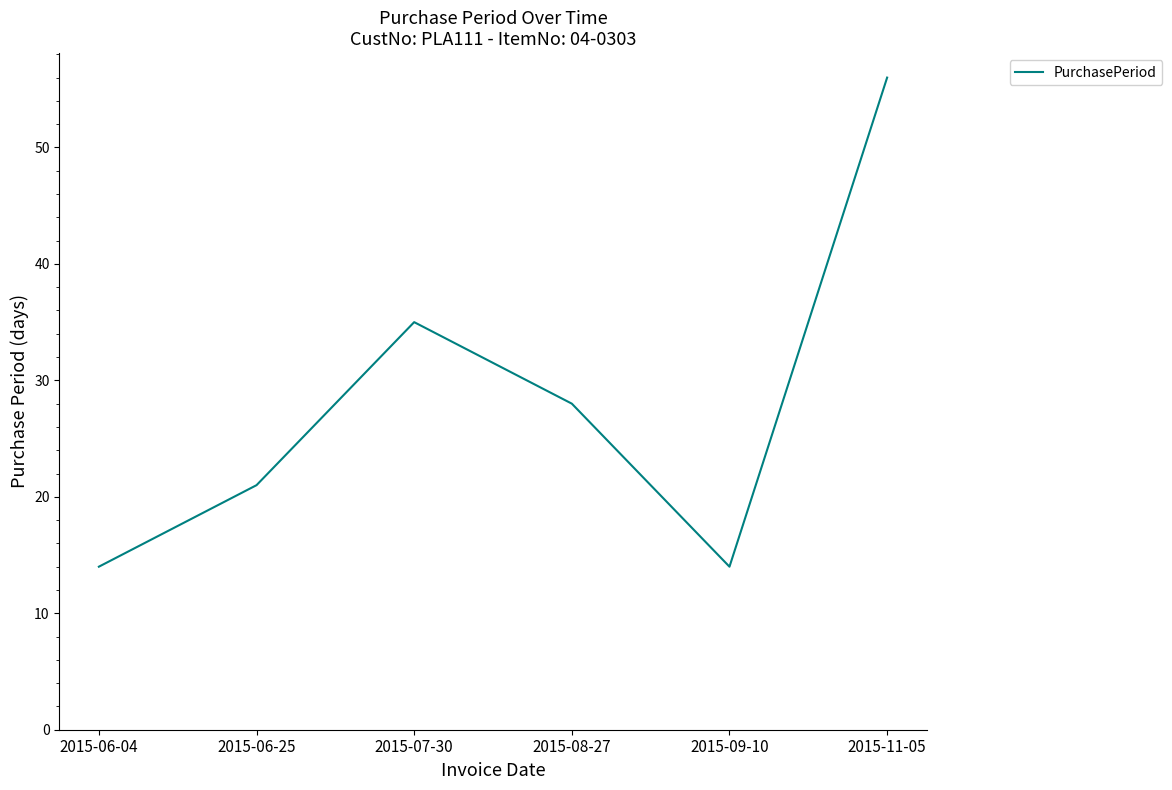

What position from the right is 2015-07-30?

4